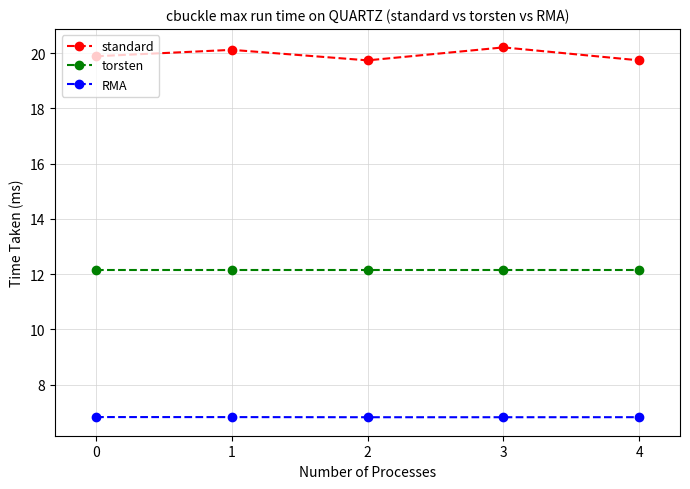

The RMA series shows 6.8 at 3. True or false?

True